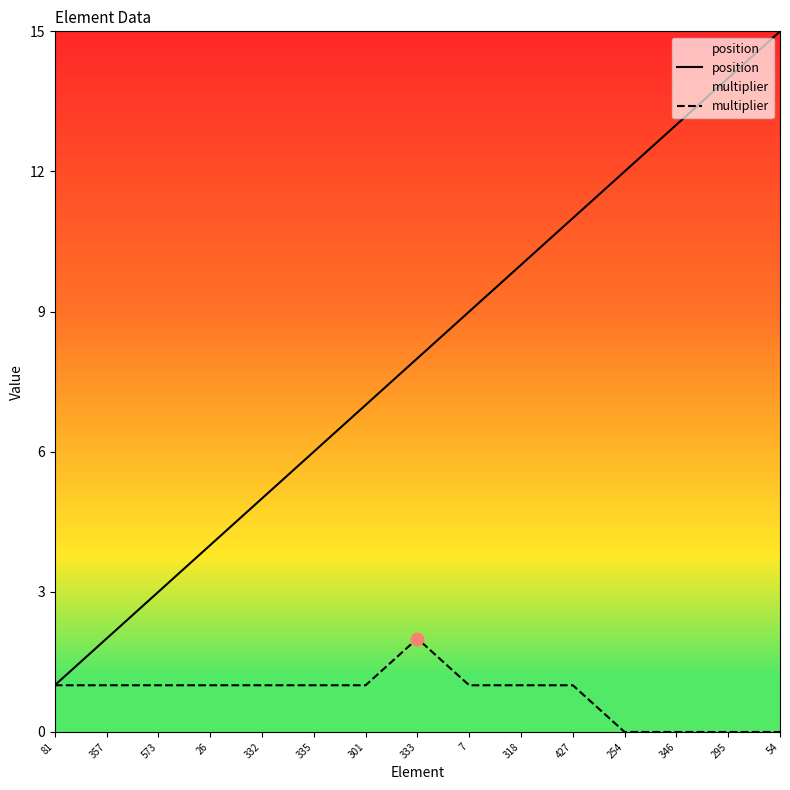

Which series reaches the minimum Y coordinate?

multiplier